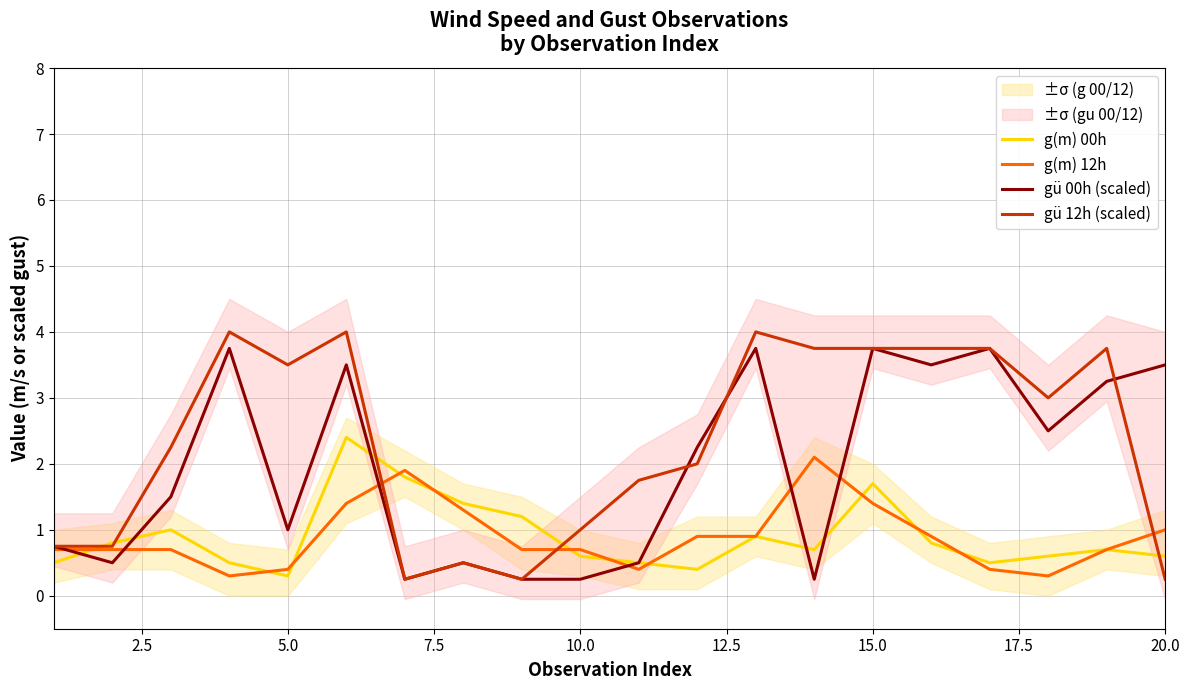

True or false: gü 12h (scaled) has more than 2 interior local peaks.

True